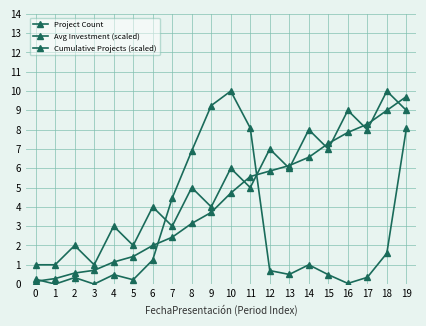

True or false: Cumulative Projects (scaled) has more than 2 interior local peaks.

False